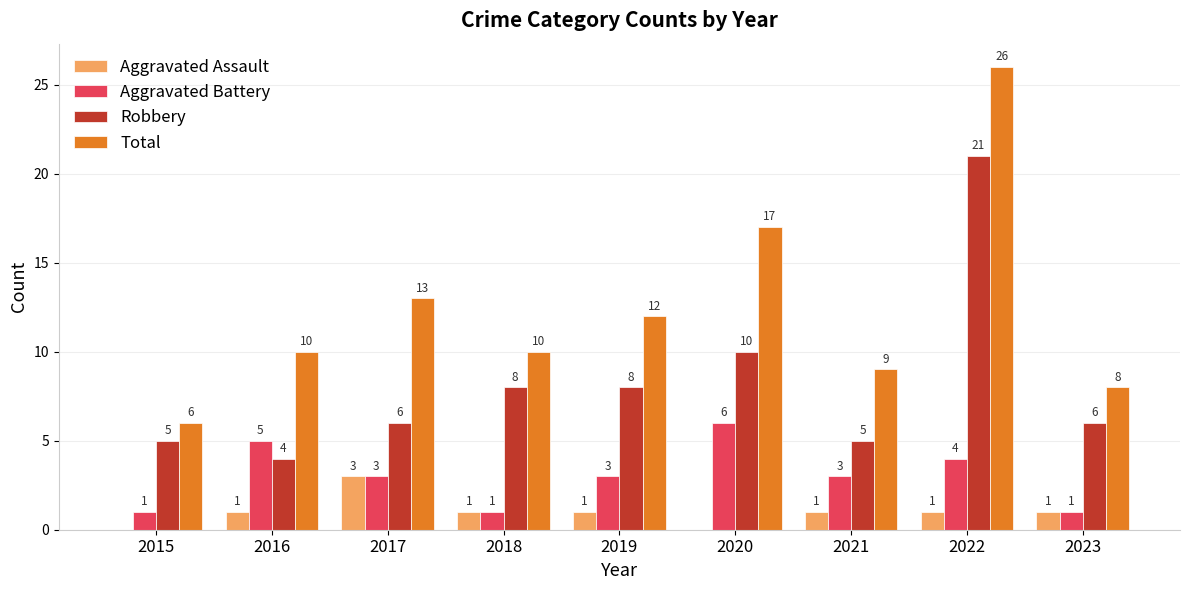

How many groups of bars are there?

9